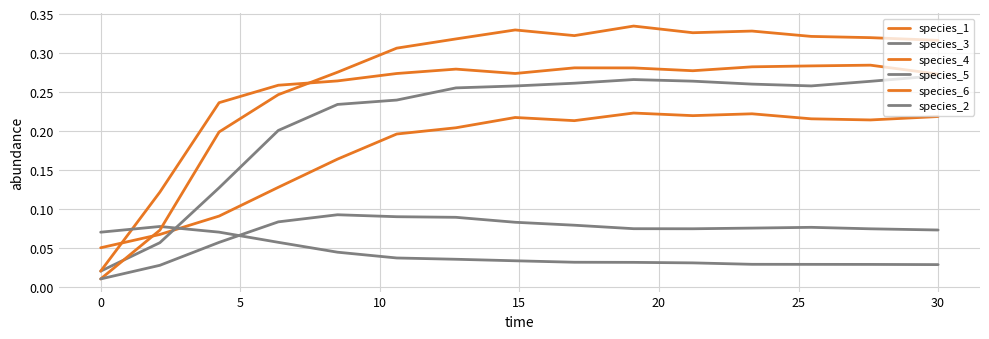

Does the chart display data point markers on the line(s)?

No